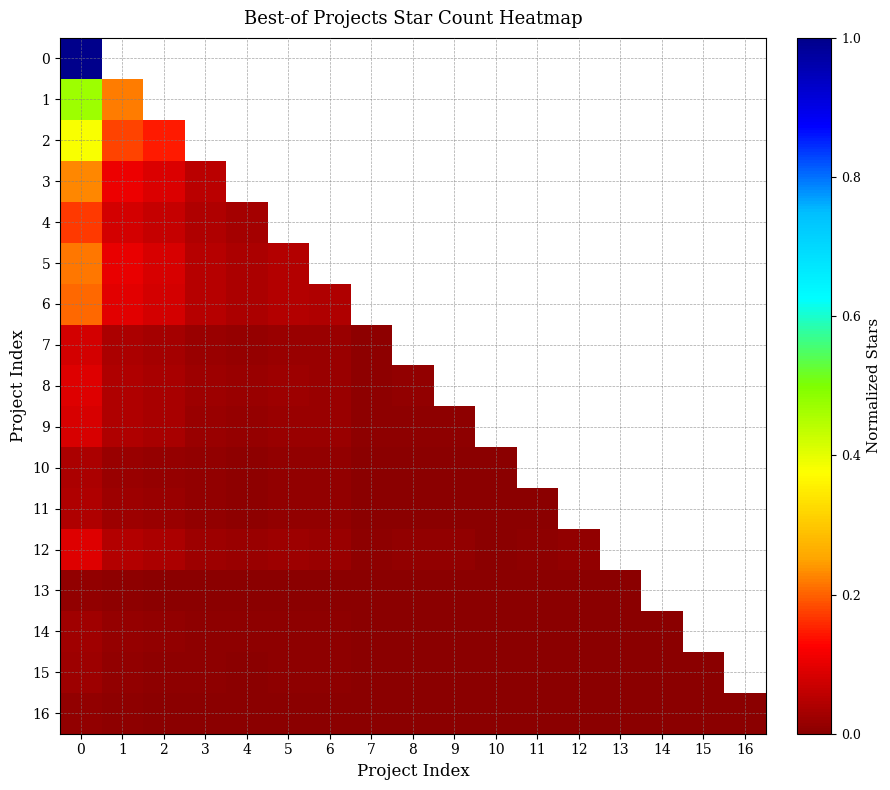

At how many categories does at least one series exceed 0?

17